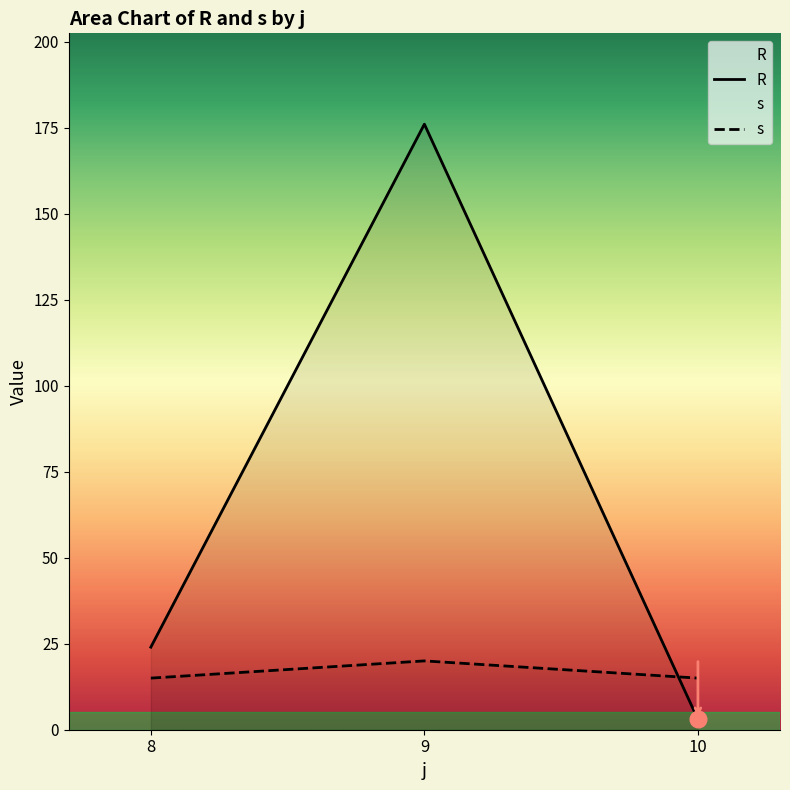

What is the average value of the R series?

68